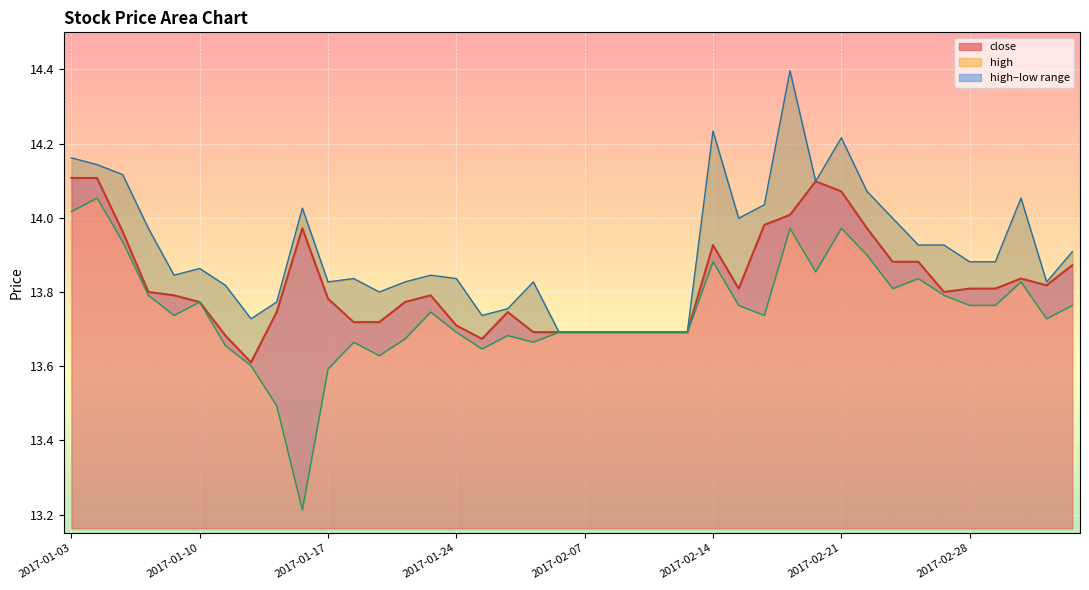

What is the value of the high point at the 31st from the left?

14.2